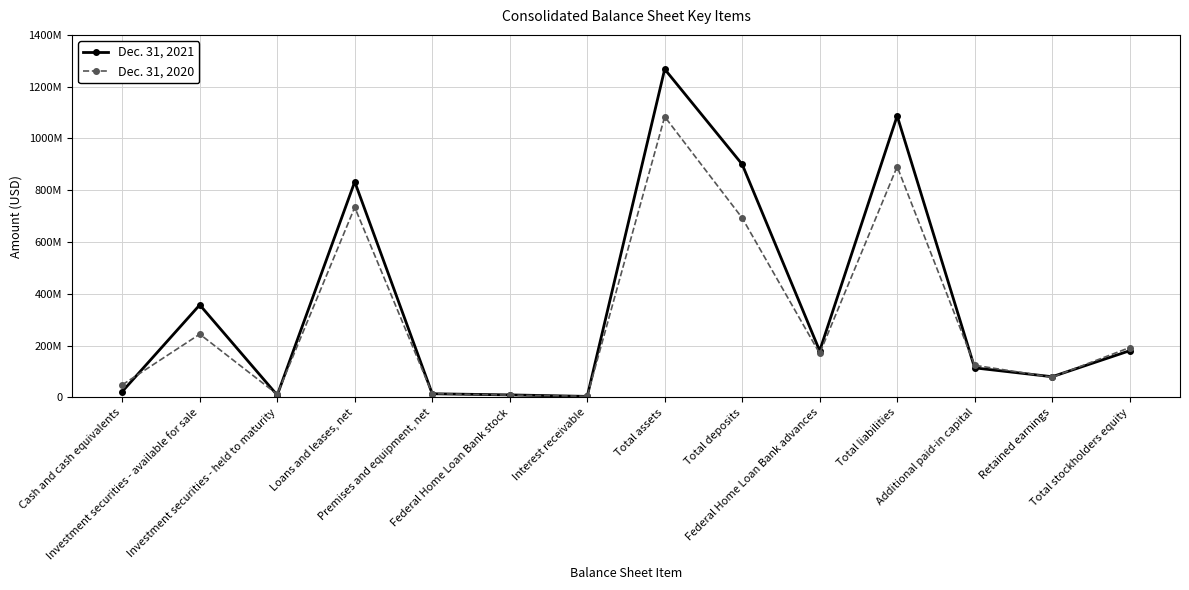

True or false: Dec. 31, 2021 has more than 0 points higher than both neighbors.

True